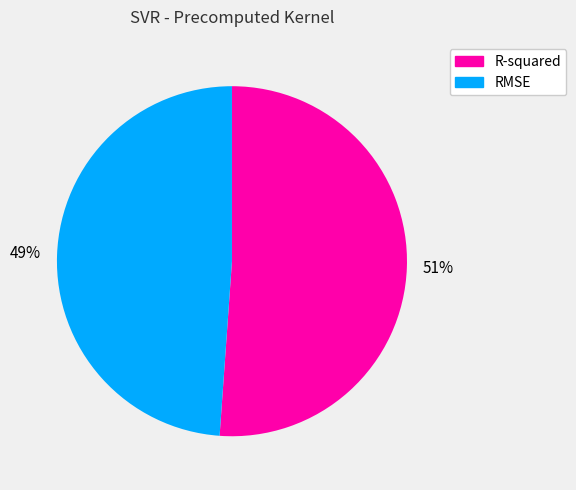

What is the smallest slice in the pie chart?

RMSE